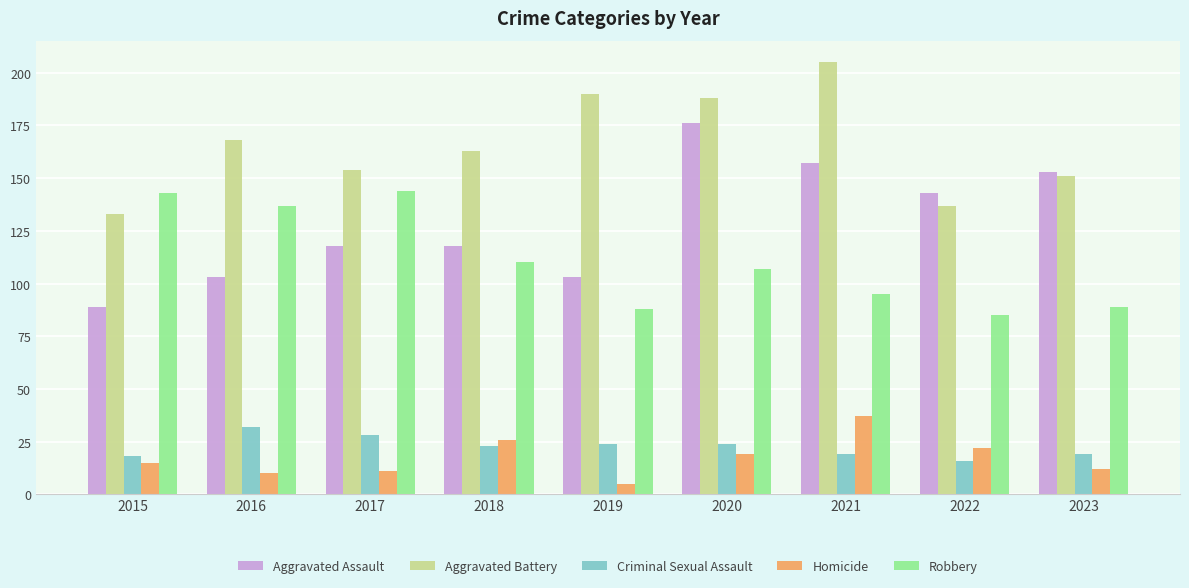

Which series has the largest range (max minus min)?

Aggravated Assault